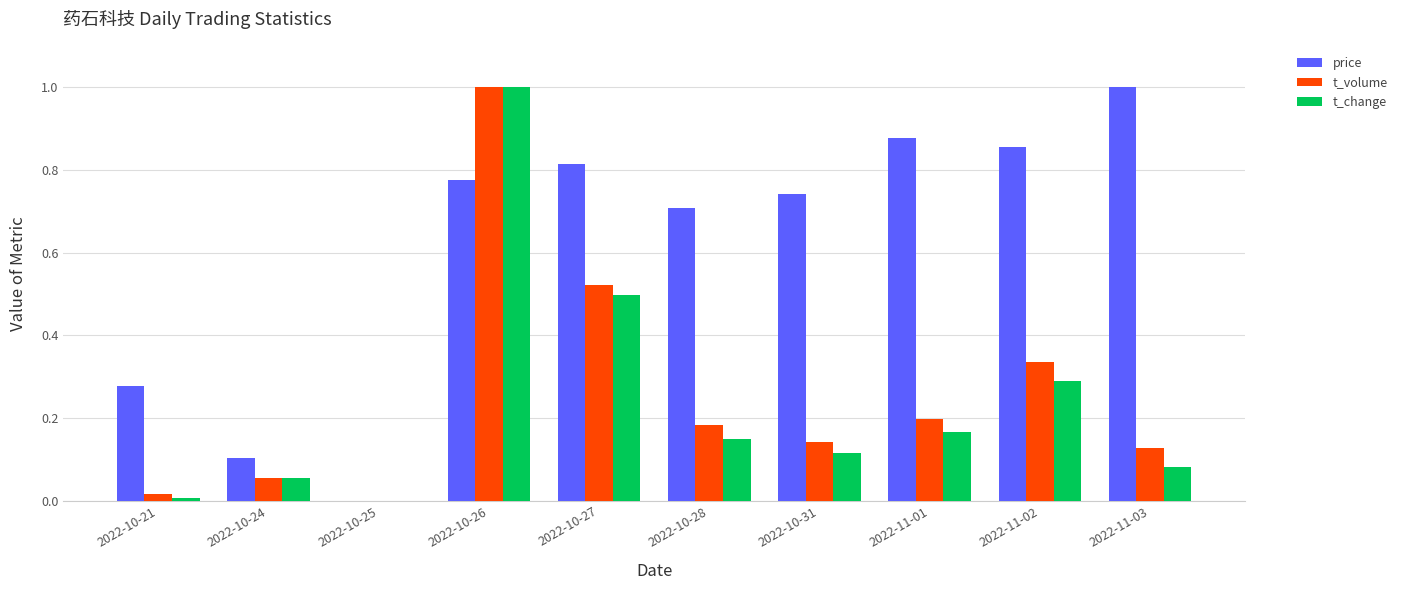

Which series changed the most between 2022-10-24 and 2022-10-26?

t_volume